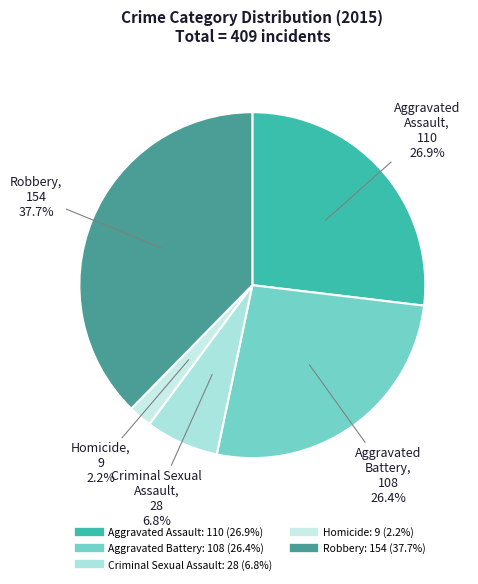

What percentage is NOT represented by Homicide?

97.8%